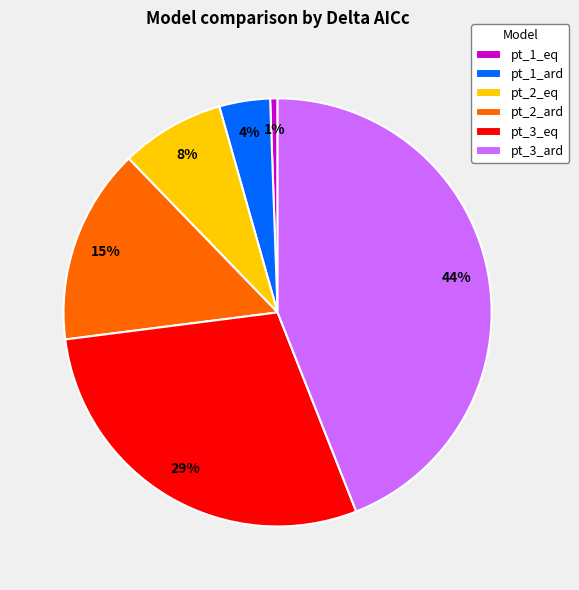

To the nearest percent, what portion does pt_3_ard represent?

44%